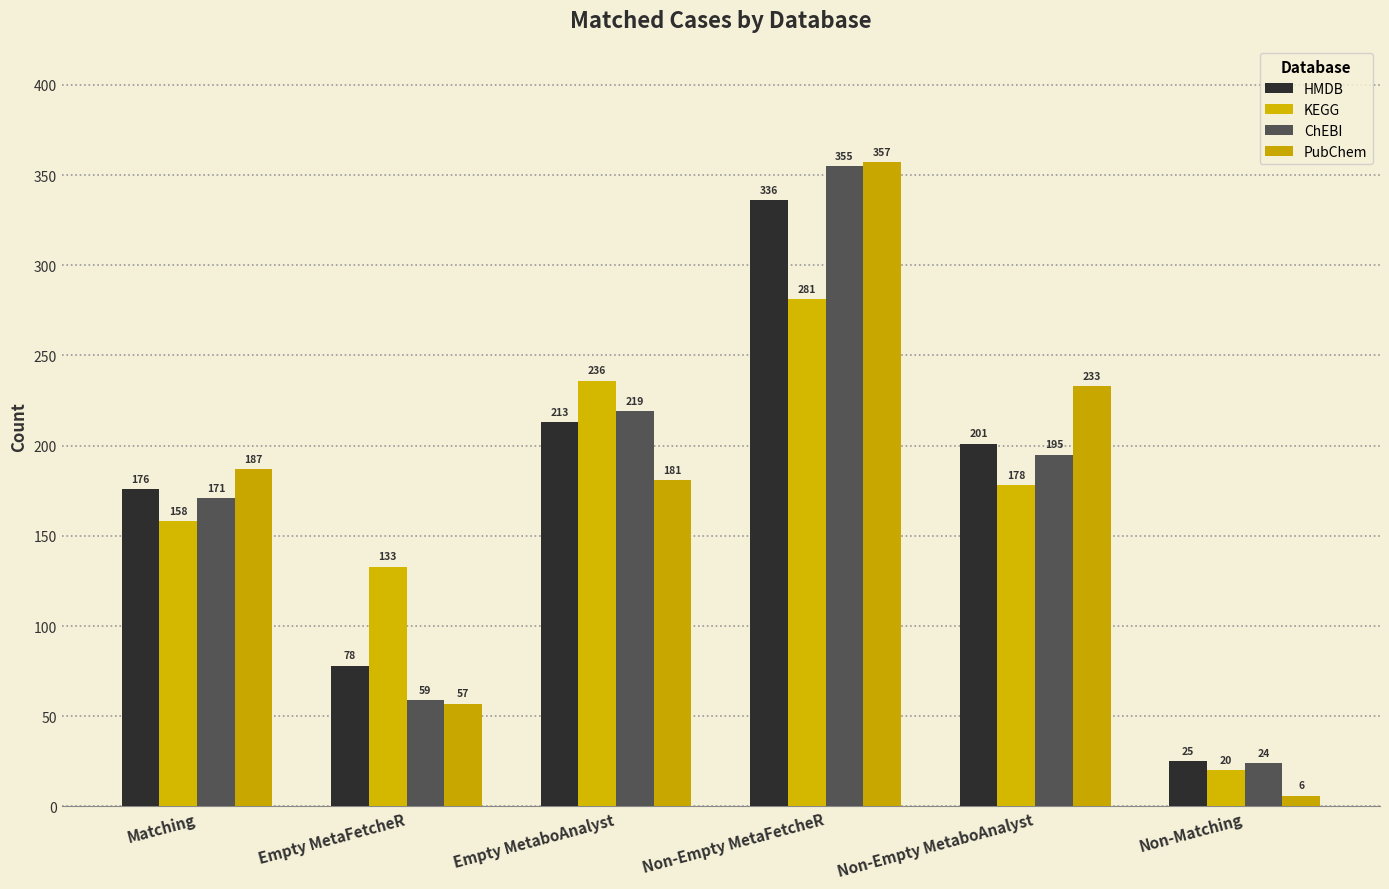

True or false: PubChem has a value of 57 at Empty MetaFetcheR.

True